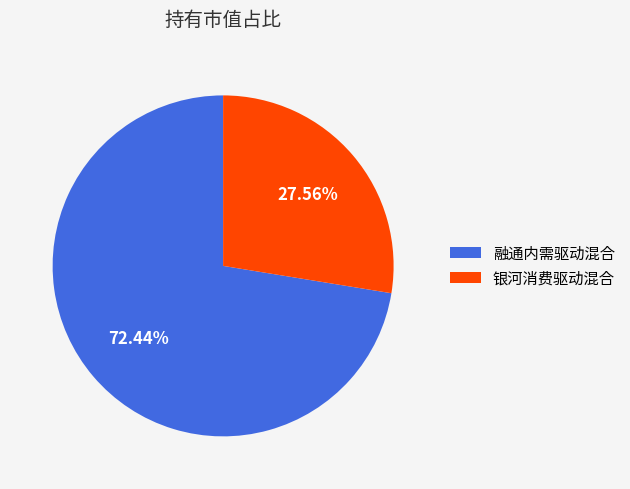

Does 银河消费驱动混合 represent more than half of the total?

No